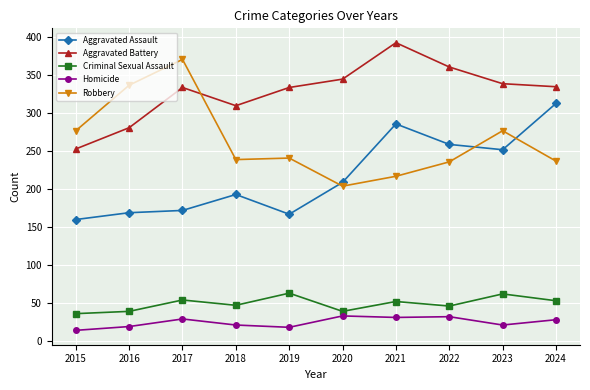

What is the spread (max minus min) of values at 2017?

342